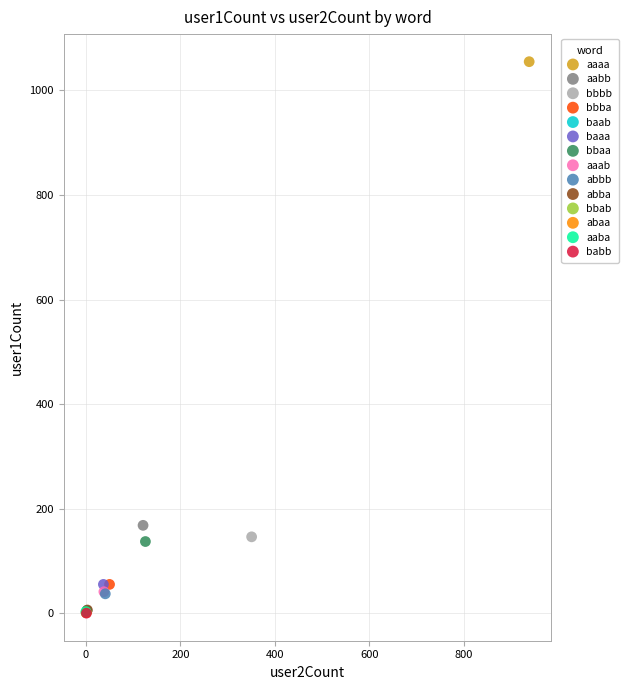

What are all the series names shown in the legend?

aaaa, aabb, bbbb, bbba, baab, baaa, bbaa, aaab, abbb, abba, bbab, abaa, aaba, babb